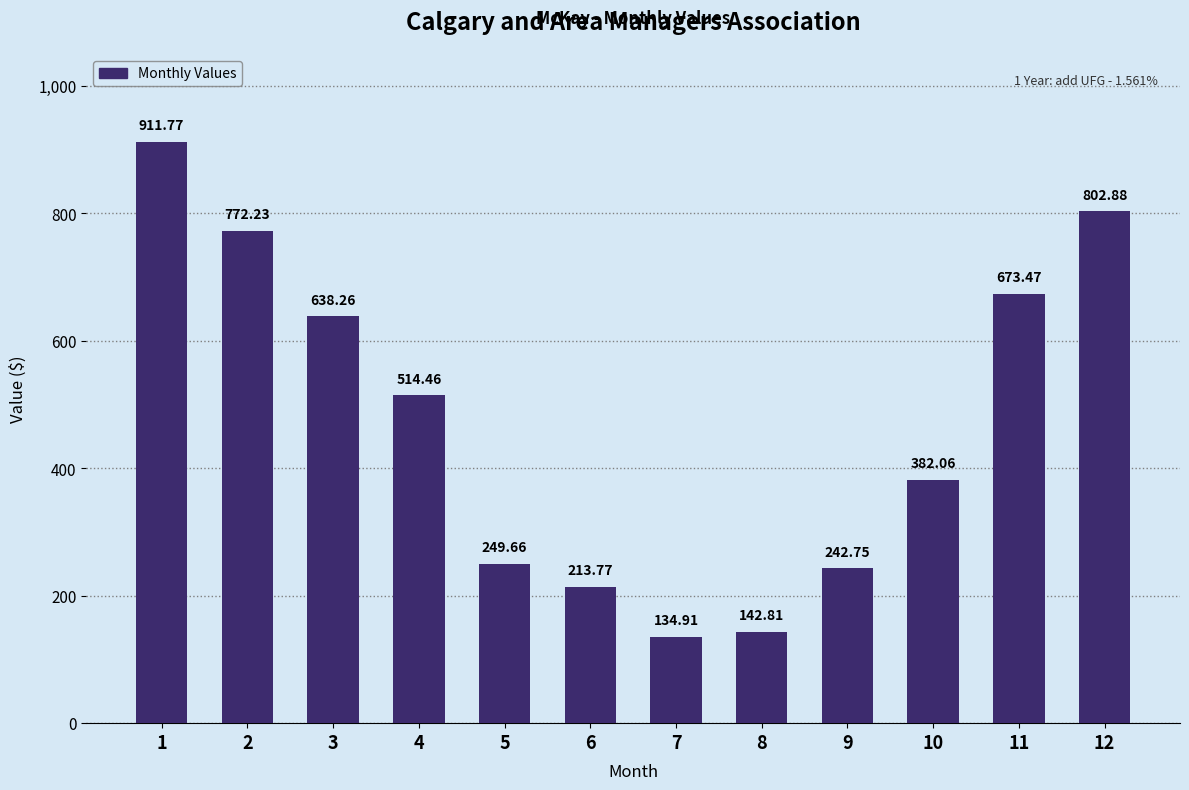

Rank the categories by value from lowest to highest.

7, 8, 6, 9, 5, 10, 4, 3, 11, 2, 12, 1